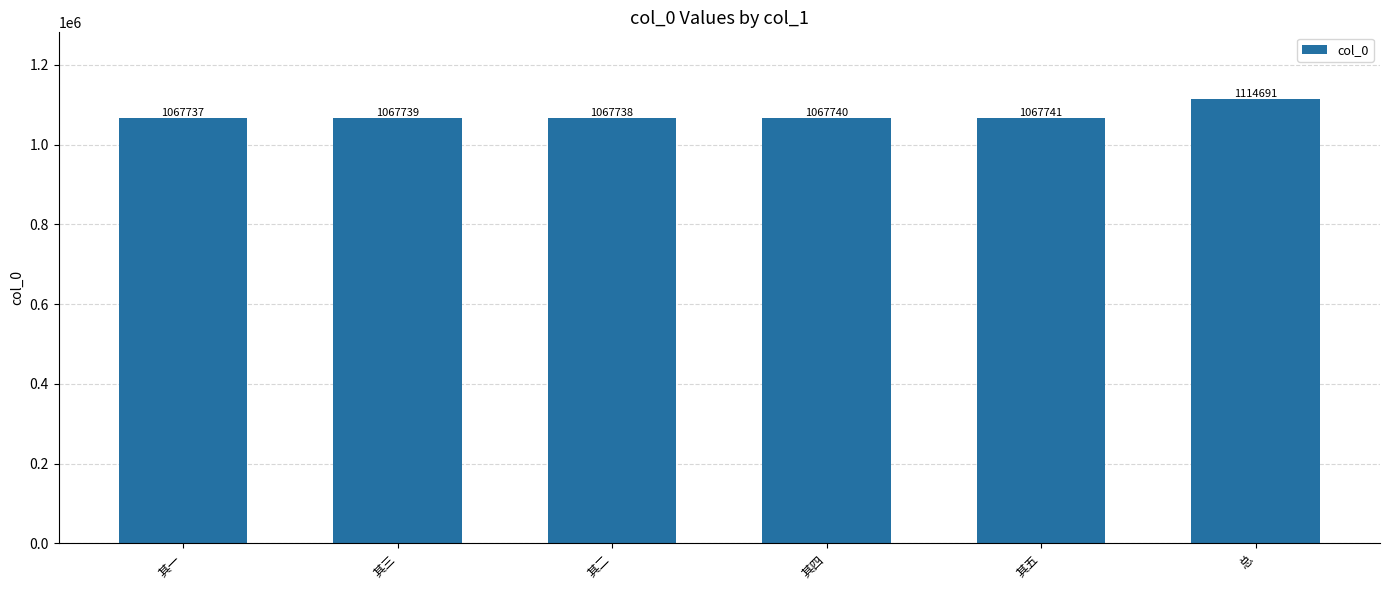

What is the change in value from 其二 to 其四?

+2